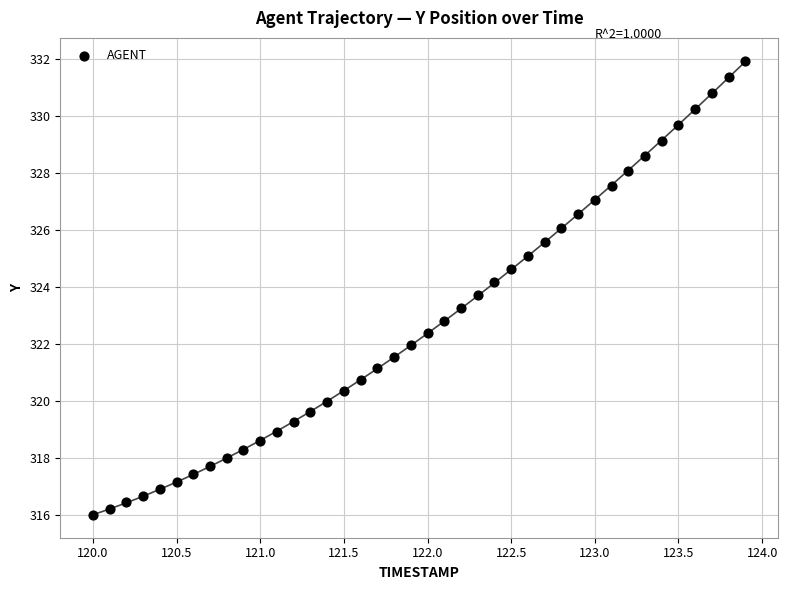

What is the range of Y values (max minus min)?

16.0